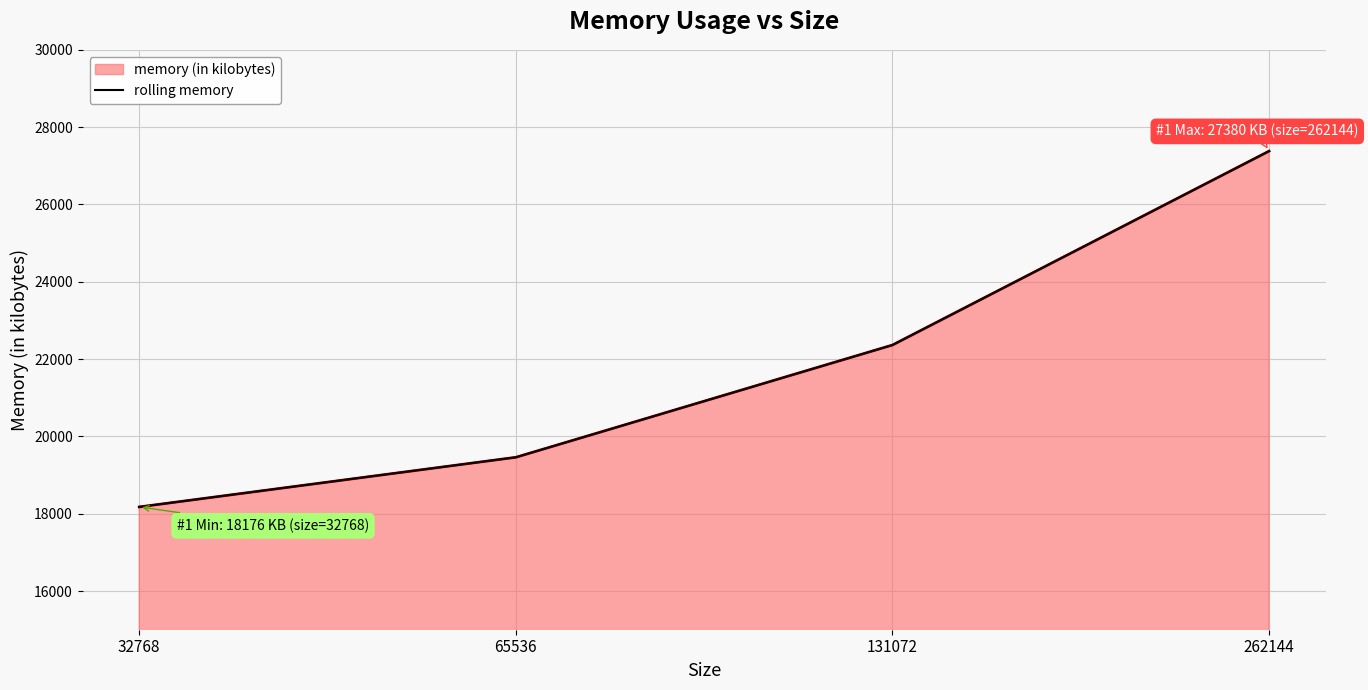

List the labels in order of value, smallest first.

32768, 65536, 131072, 262144